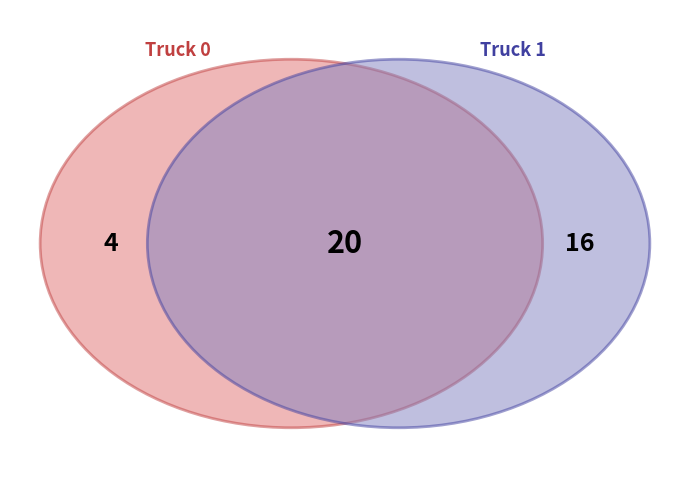

What is the smallest slice in the pie chart?

Truck 0